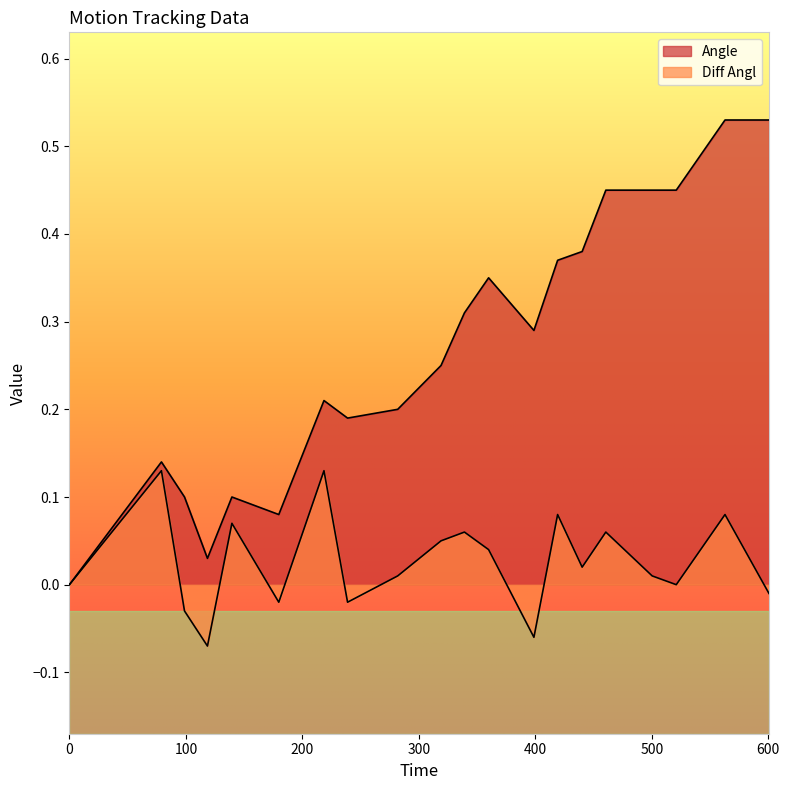

What is the label of the 17th point from the right?

118.51